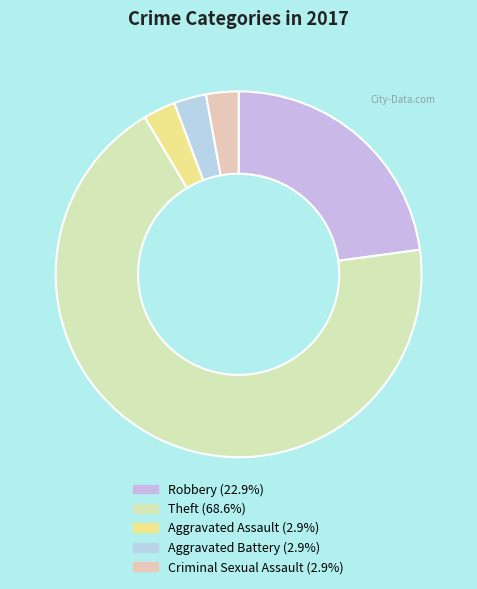

How many segments does this pie chart have?

5